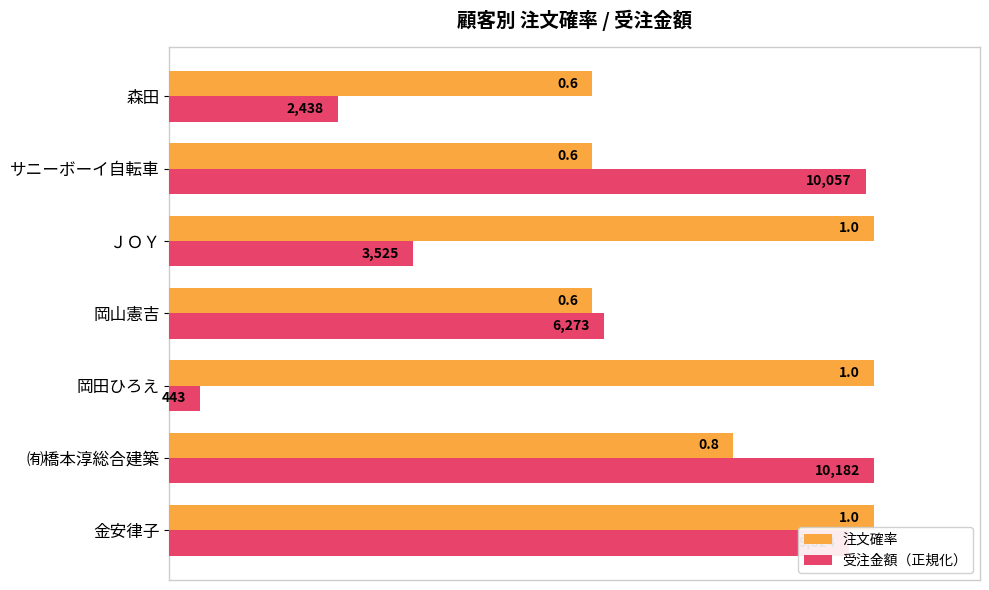

What is the difference between the maximum and minimum values in the 注文確率 series?

0.4